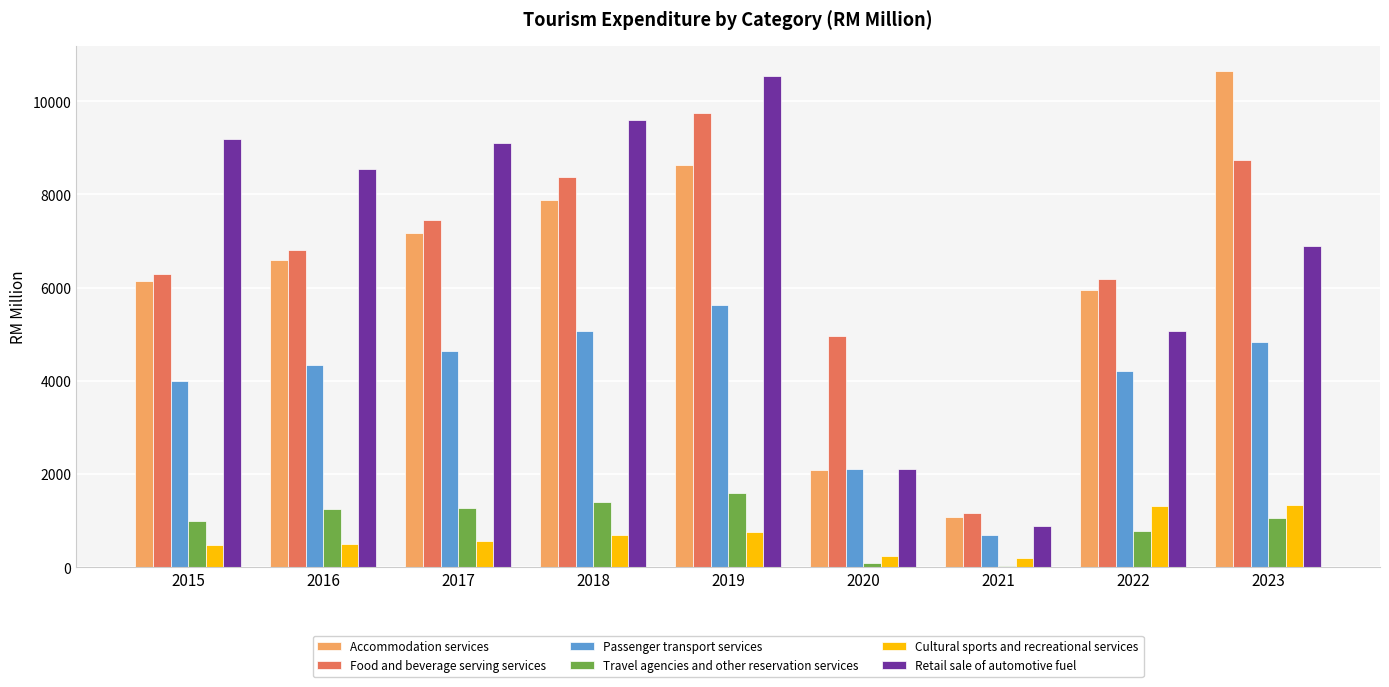

What is the sum of the Accommodation services values at 2018 and 2016?

14481.1